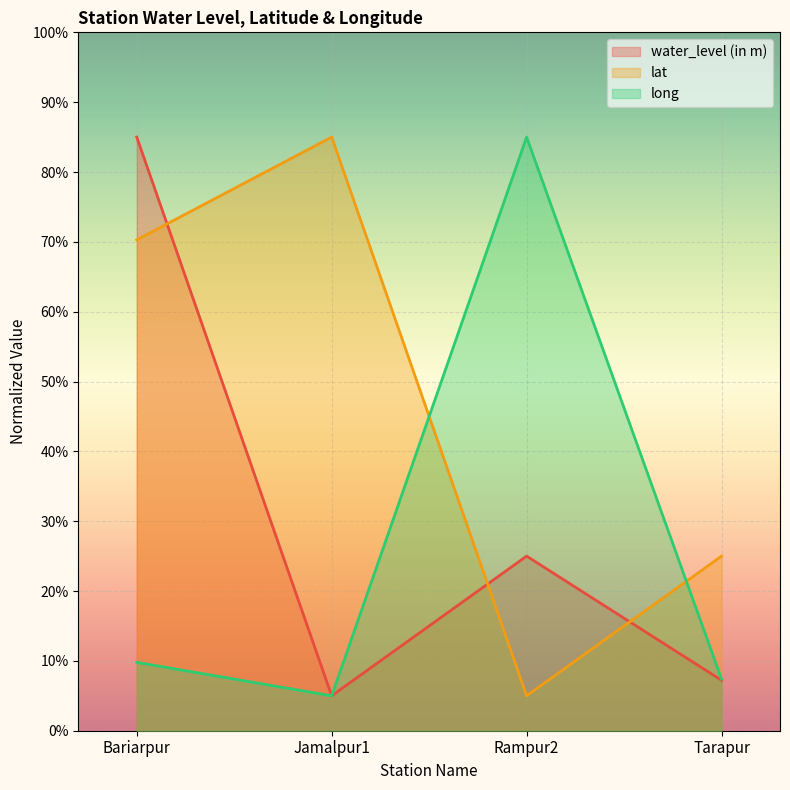

At which category is the sum across all series the highest?

Bariarpur